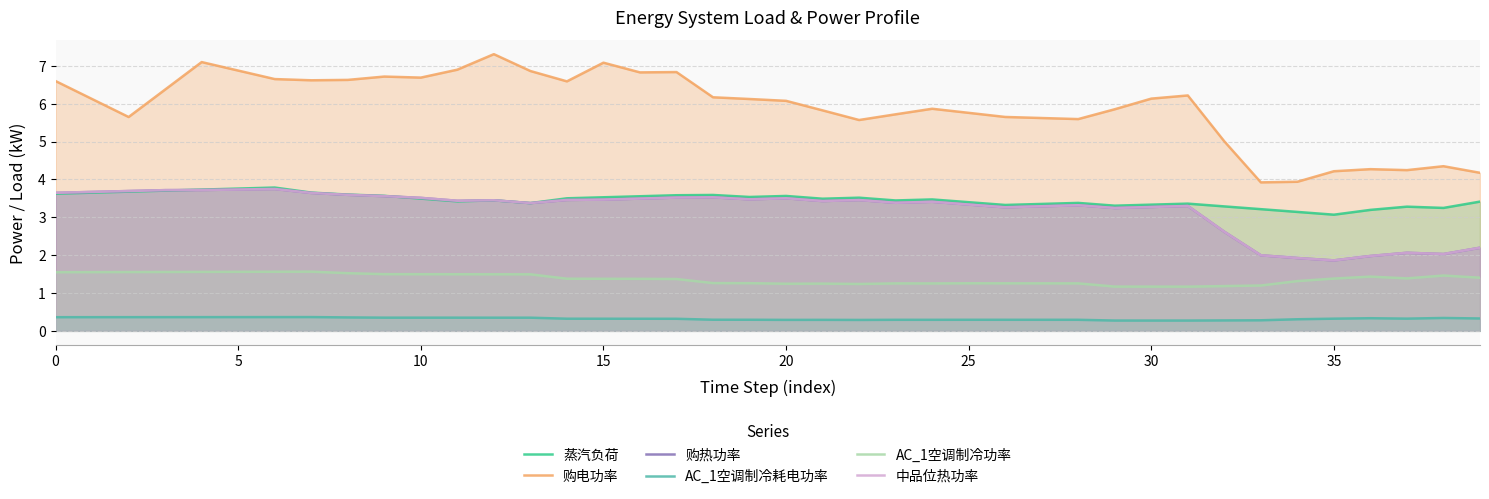

The value of AC_1空调制冷耗电功率 at 27 is 0.5. True or false?

False